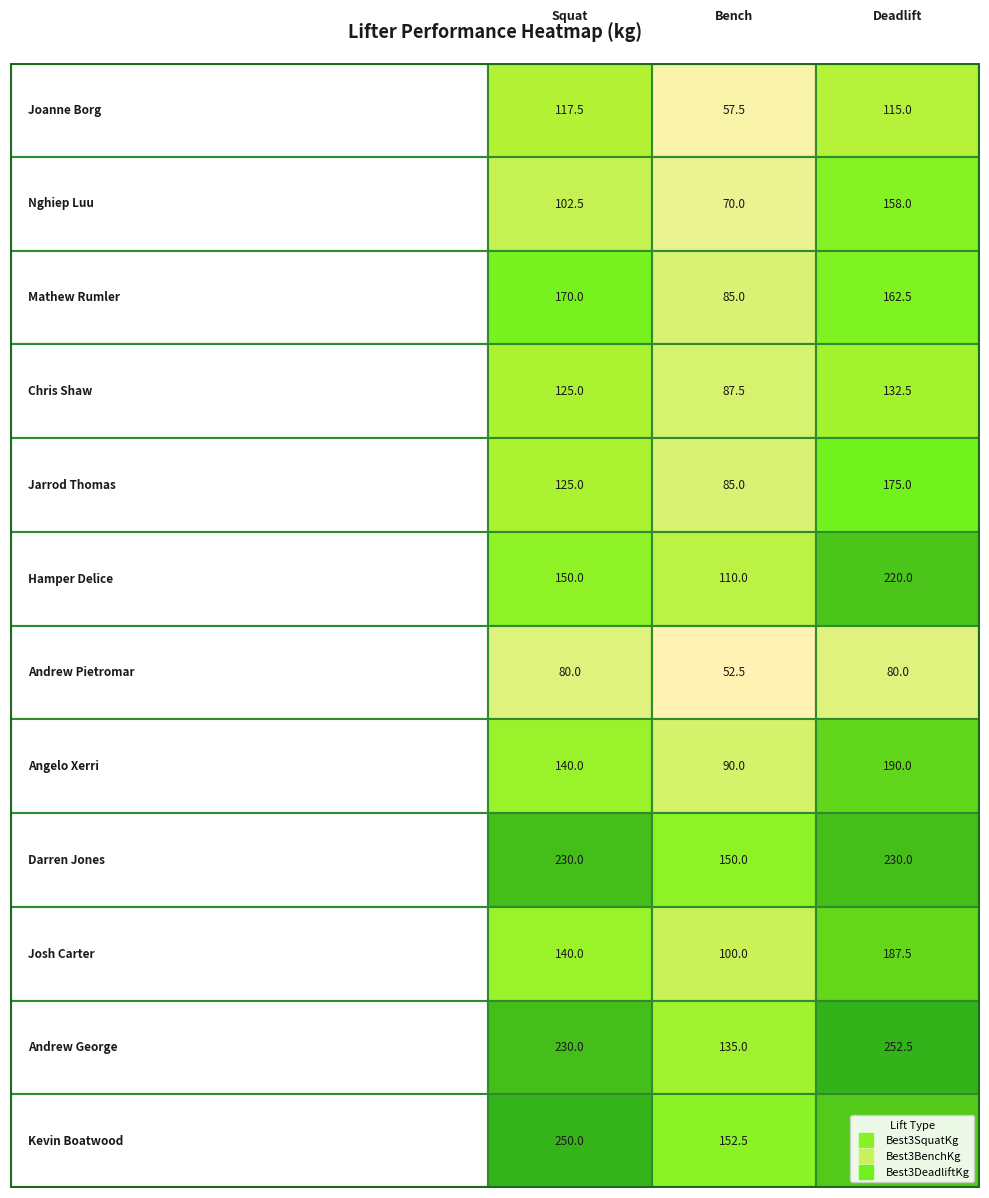

Which series has the largest total across all categories?

Best3DeadliftKg